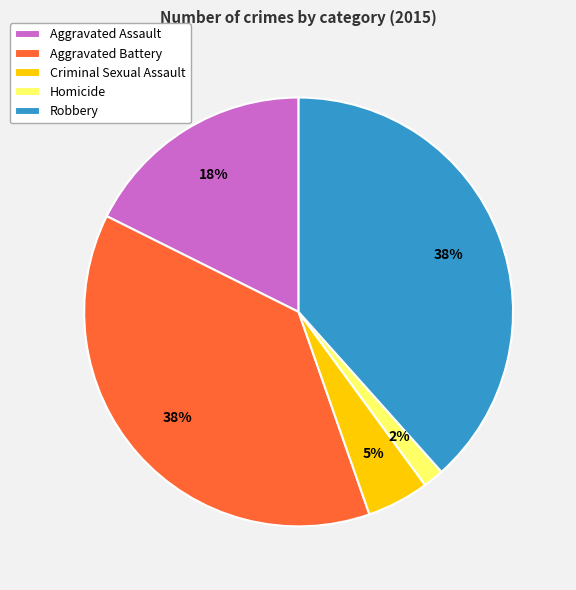

The Criminal Sexual Assault slice represents 5% of the pie. True or false?

True